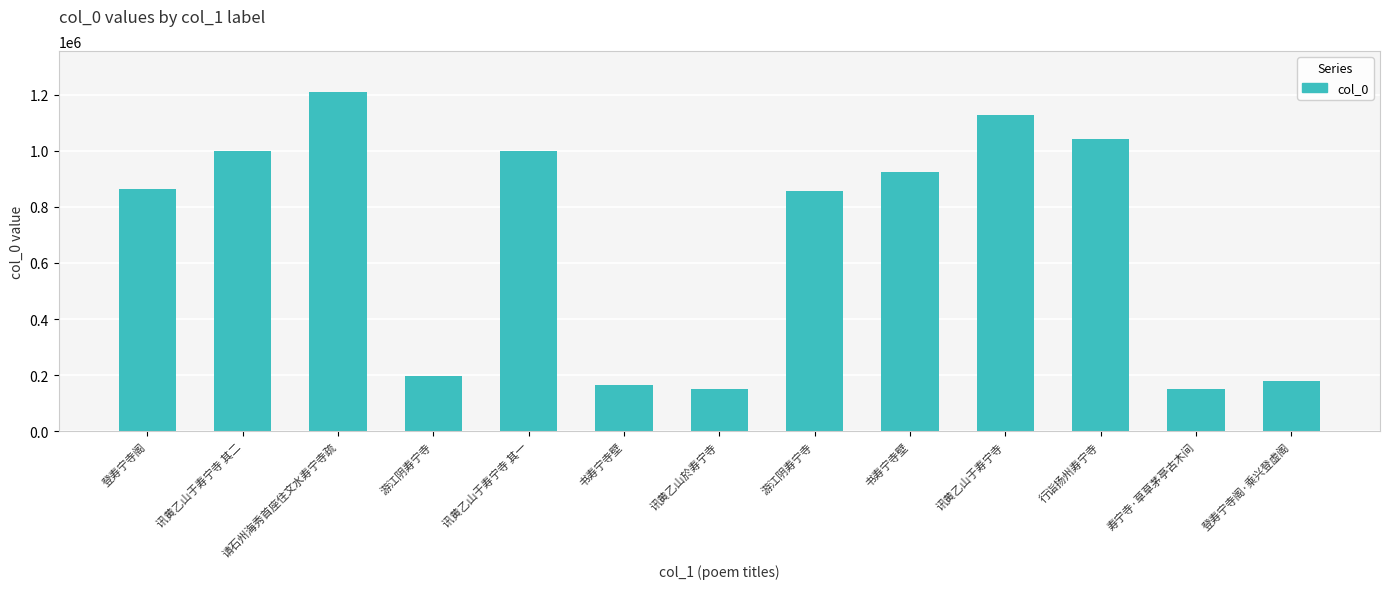

Reading right to left, extract all data points from this chart.

登寿宁寺阁·乘兴登虚阁=177850	寿宁寺·草草茅亭古木间=151660	行诣扬州寿宁寺=1042188	讯黄乙山于寿宁寺=1127159	书寿宁寺壁=925457	游江阴寿宁寺=857266	讯黄乙山於寿宁寺=151659	书寿宁寺壁=163296	讯黄乙山于寿宁寺 其一=997997	游江阴寿宁寺=195639	请石州海秀首座住文水寿宁寺疏=1209986	讯黄乙山于寿宁寺 其二=997996	登寿宁寺阁=863686